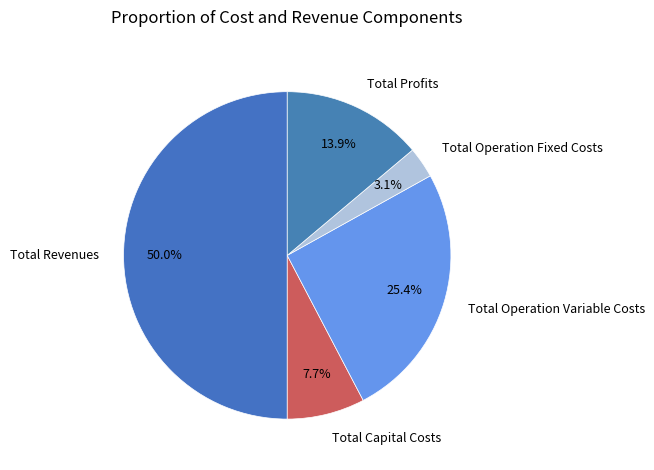

Do Total Revenues and Total Capital Costs together represent more than half of the pie?

Yes